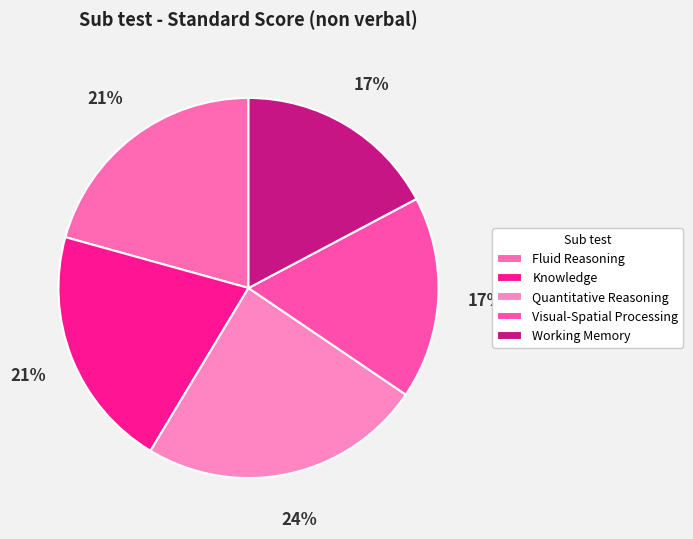

Is it true that Visual-Spatial Processing is 5% of the pie?

False